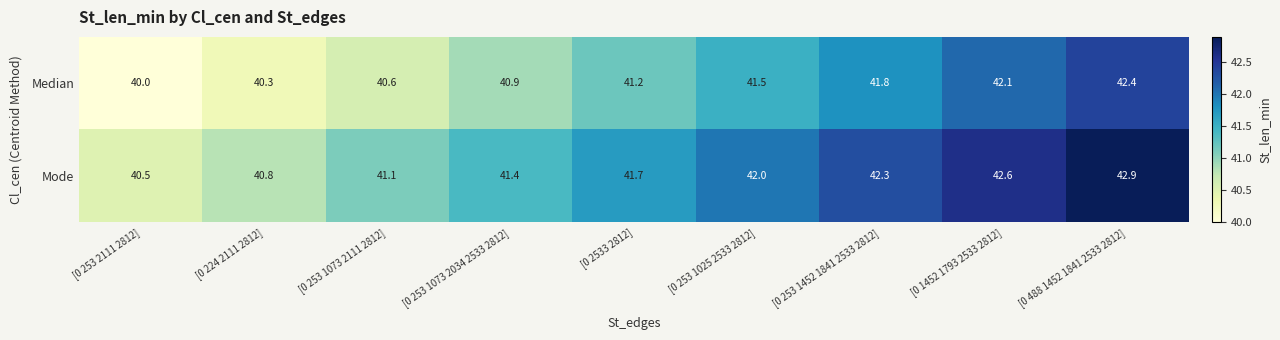

Reading left to right, list all the values displayed in this chart.

Median: [0 253 2111 2812]=40.0	[0 224 2111 2812]=40.3	[0 253 1073 2111 2812]=40.6	[0 253 1073 2034 2533 2812]=40.9	[0 2533 2812]=41.2	[0 253 1025 2533 2812]=41.5	[0 253 1452 1841 2533 2812]=41.8	[0 1452 1793 2533 2812]=42.1	[0 488 1452 1841 2533 2812]=42.4
Mode: [0 253 2111 2812]=40.5	[0 224 2111 2812]=40.8	[0 253 1073 2111 2812]=41.1	[0 253 1073 2034 2533 2812]=41.4	[0 2533 2812]=41.7	[0 253 1025 2533 2812]=42.0	[0 253 1452 1841 2533 2812]=42.3	[0 1452 1793 2533 2812]=42.6	[0 488 1452 1841 2533 2812]=42.9